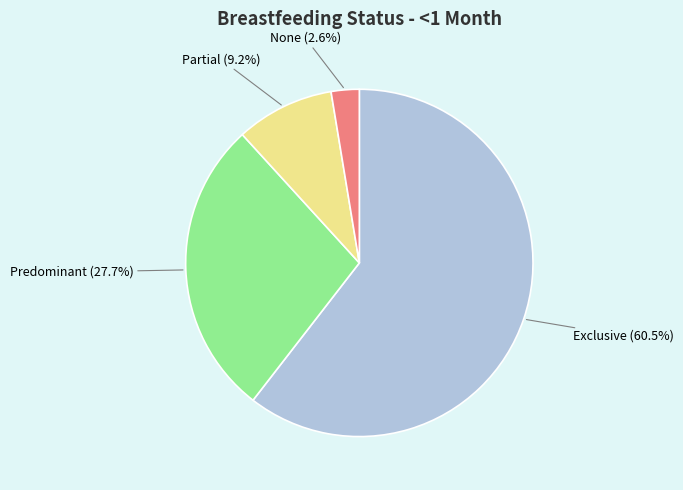

What portion of the pie excludes Exclusive?

39.5%